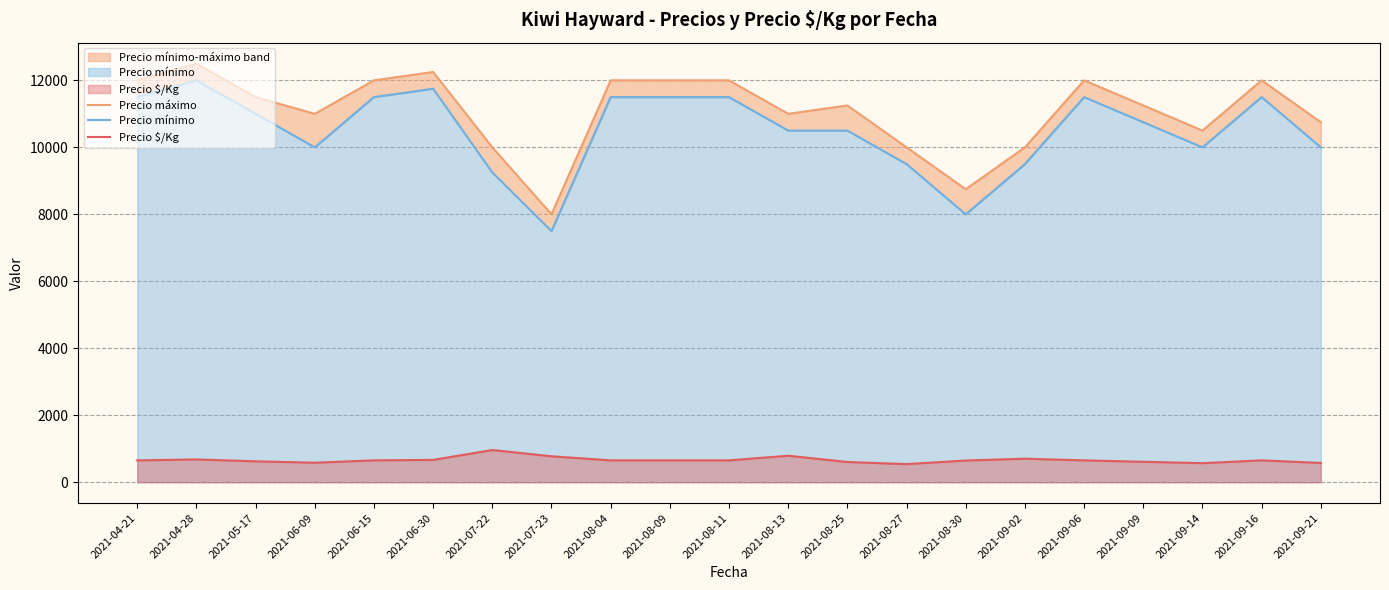

What is the sum of the Precio máximo values at 2021-08-27 and 2021-08-04?

22000.0